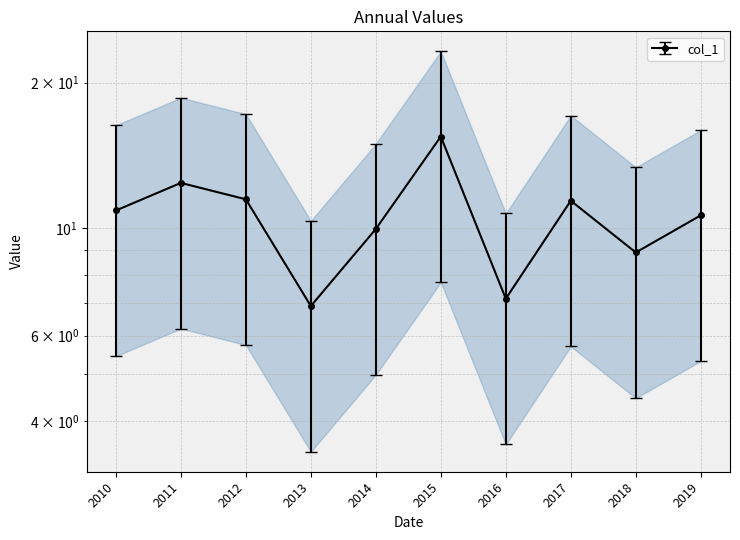

Rank the categories by value from lowest to highest.

2013, 2016, 2018, 2014, 2019, 2010, 2017, 2012, 2011, 2015